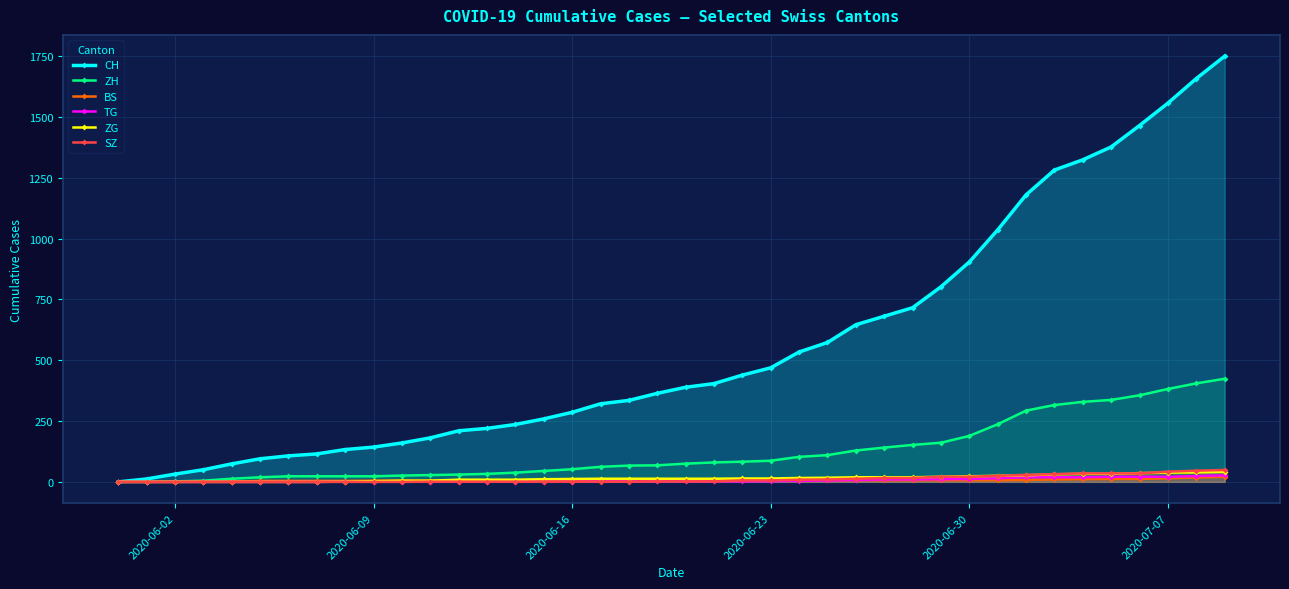

What is the value of the BS point at the 20th from the left?

7